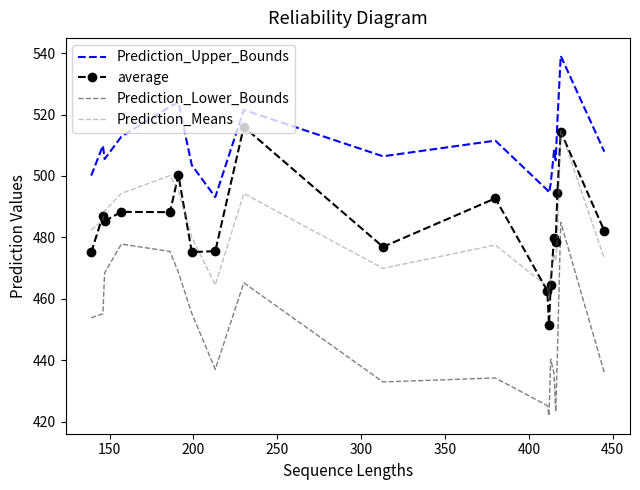

Which series ends up on top after the final intersection of Prediction_Means and average?

average